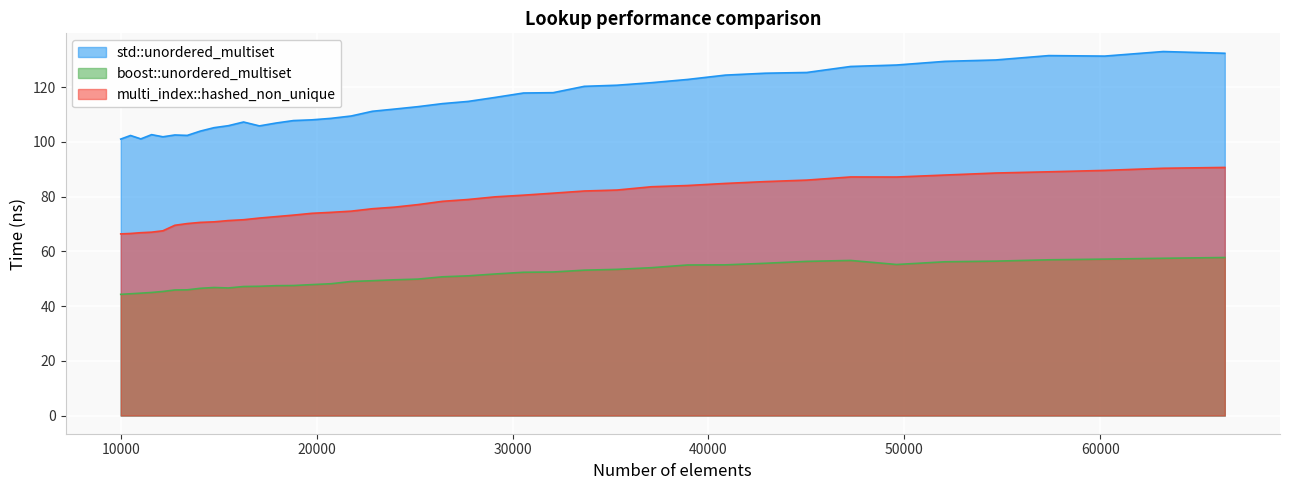

Rank the series at 12154 from lowest to highest value.

boost::unordered_multiset, multi_index::hashed_non_unique, std::unordered_multiset